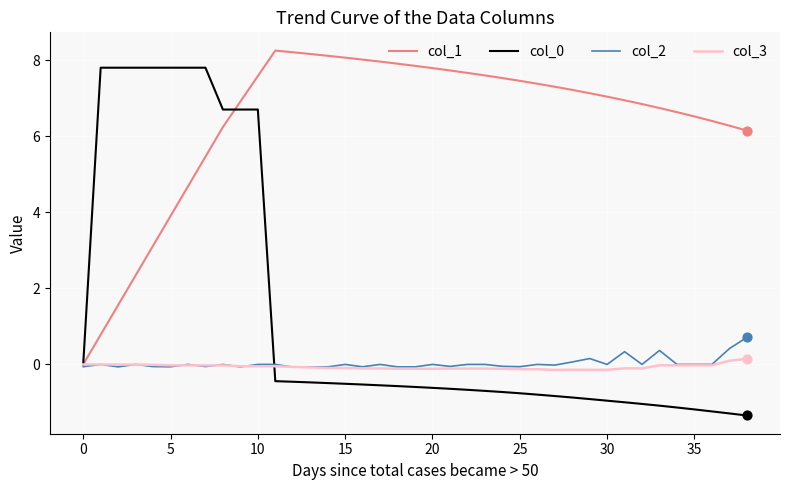

At how many categories does at least one series exceed 4?

38